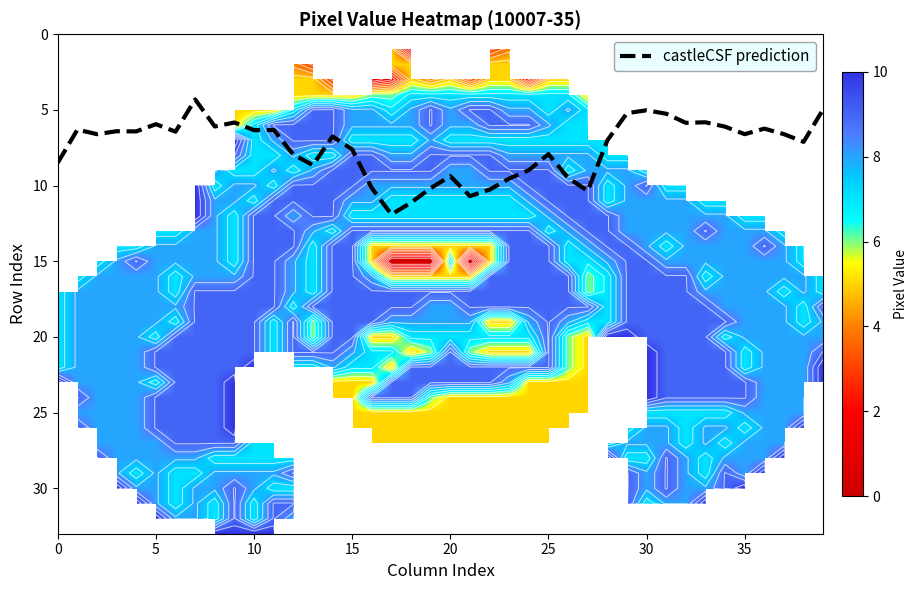

Is it true that castleCSF prediction equals 12.5 at 20?

False